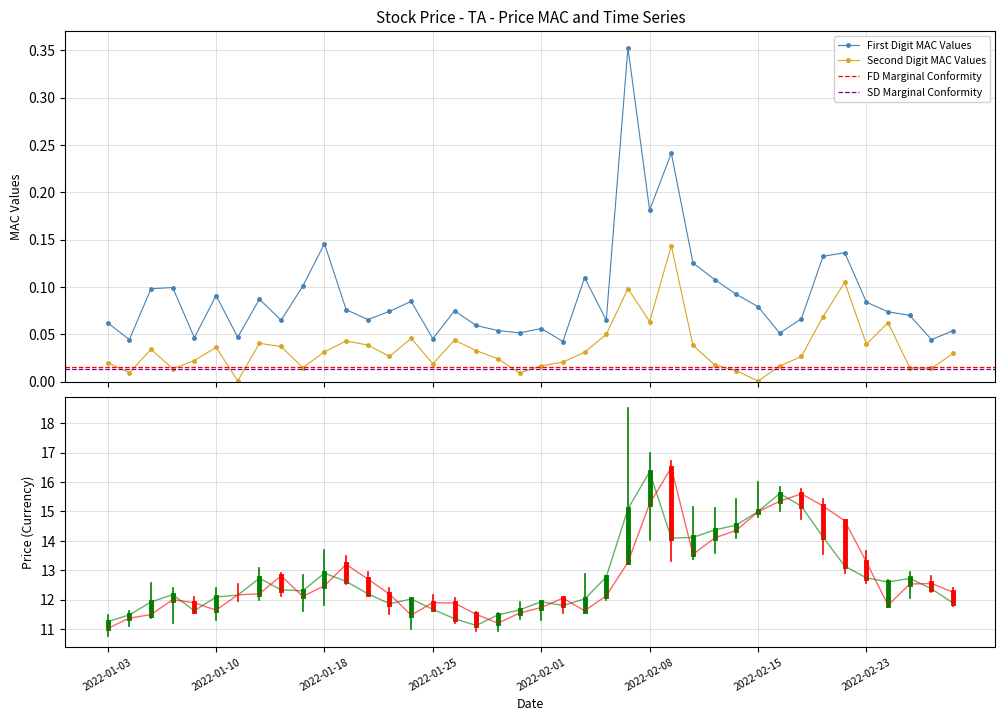

True or false: First Digit MAC Values and Second Digit MAC Values cross at least once.

False